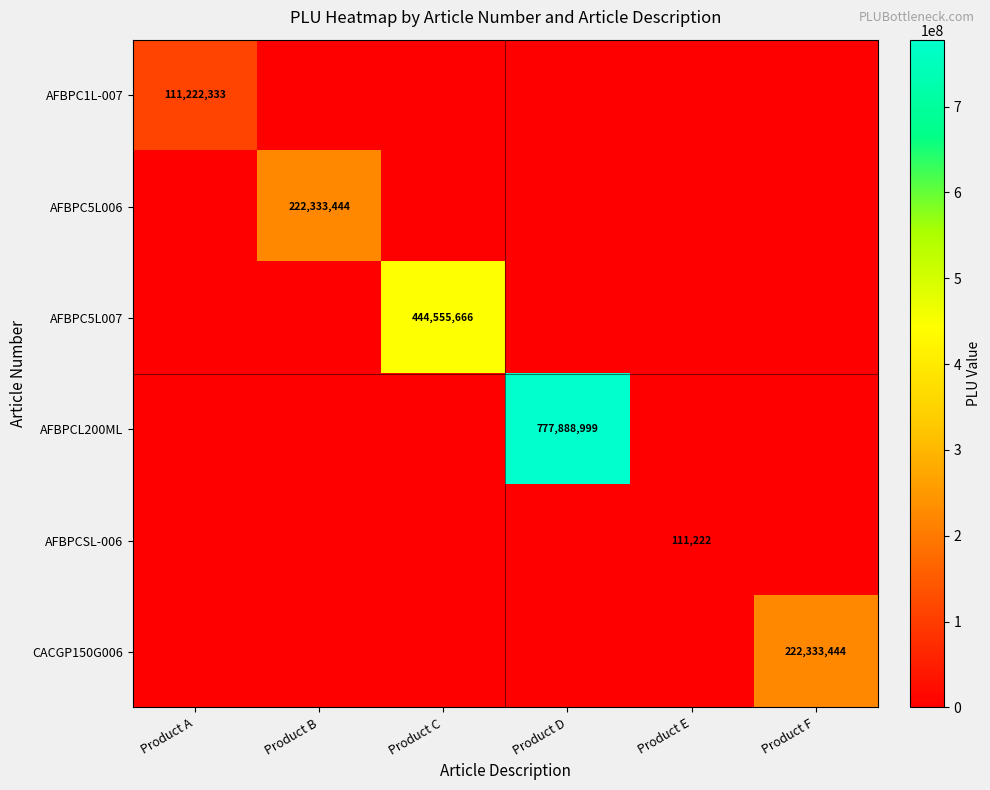

The value of AFBPC5L007 at Product C is 444555666. True or false?

True